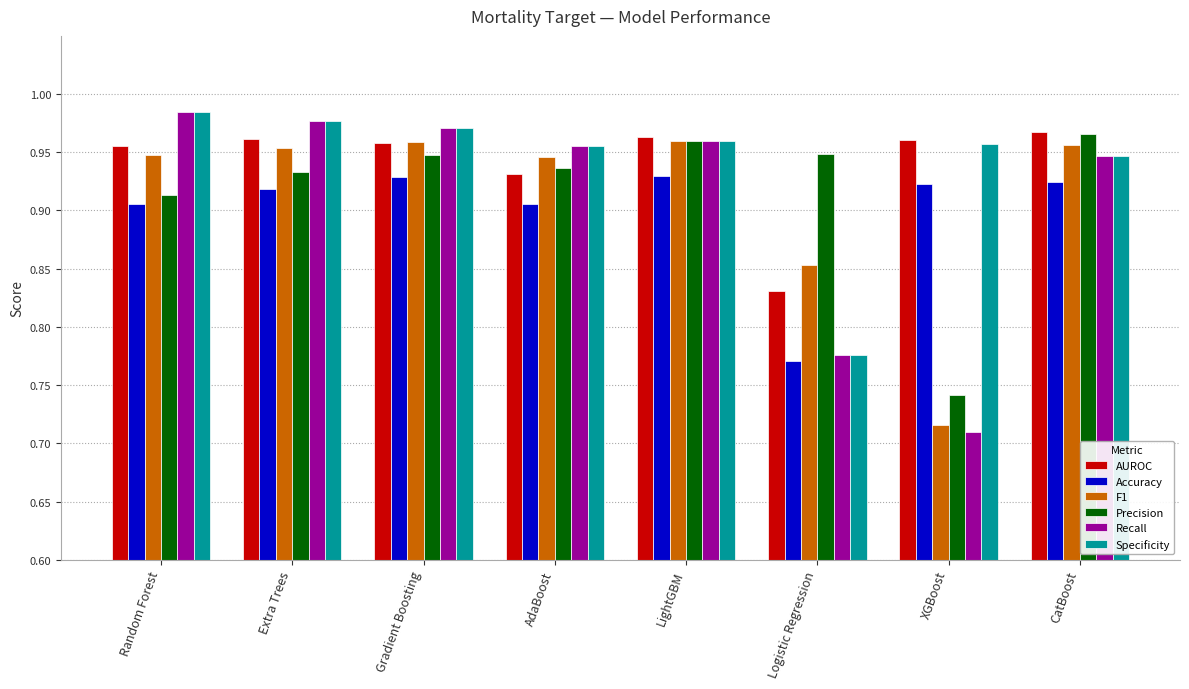

Which series has the widest spread of values?

Recall